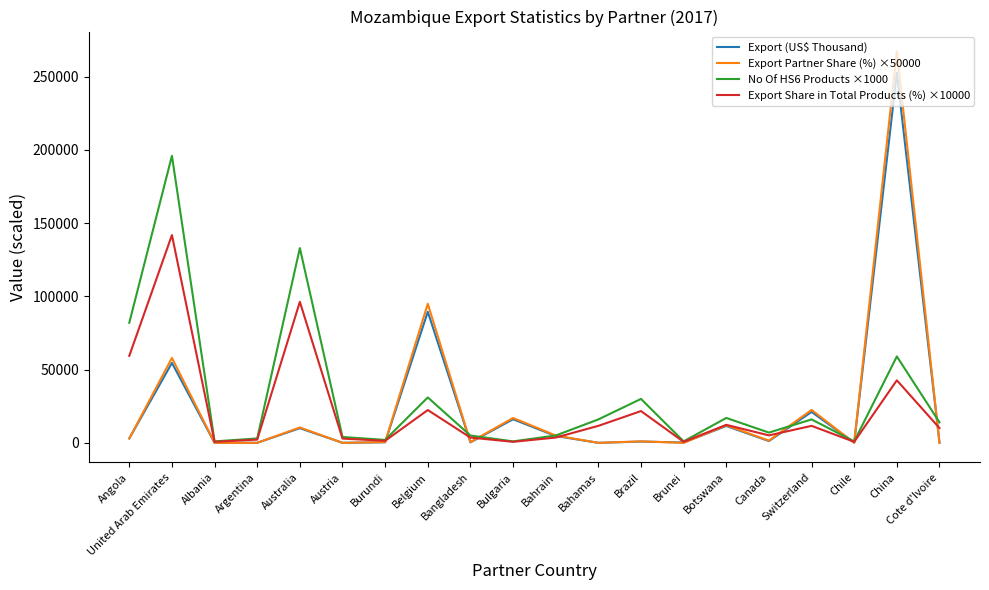

The value of Export Share in Total Products (%) ×10000 at Bahrain is 3600.0. True or false?

True